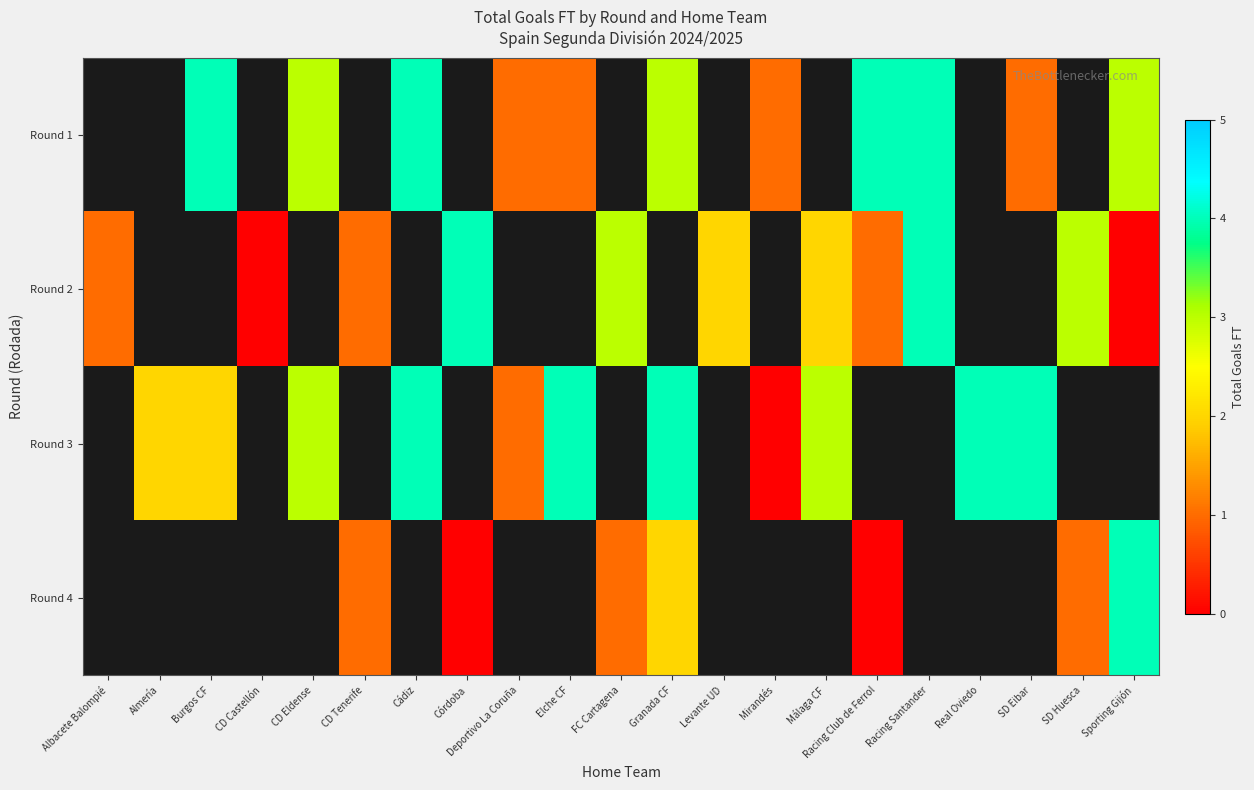

List the series in order of their peak value, lowest first.

row_0, row_1, row_2, row_3